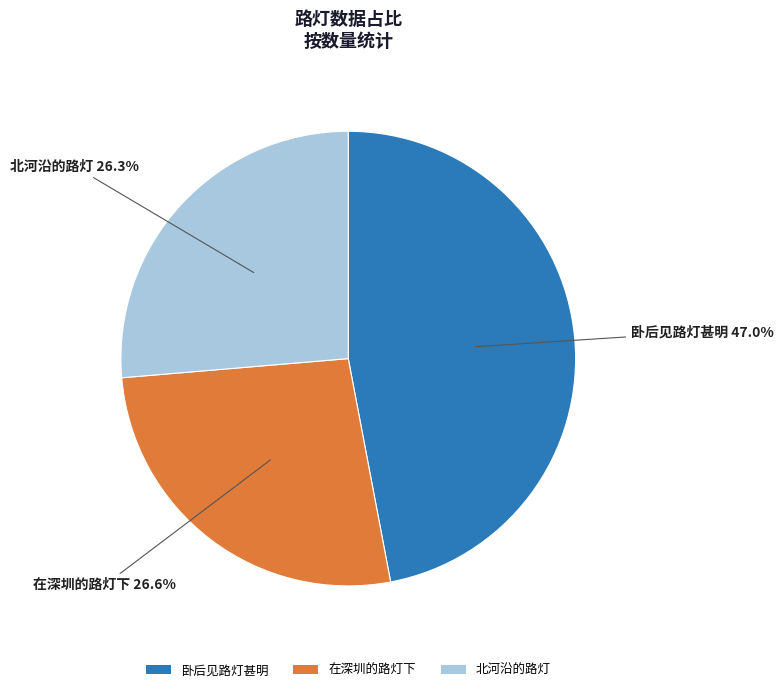

Which slice is the largest?

卧后见路灯甚明